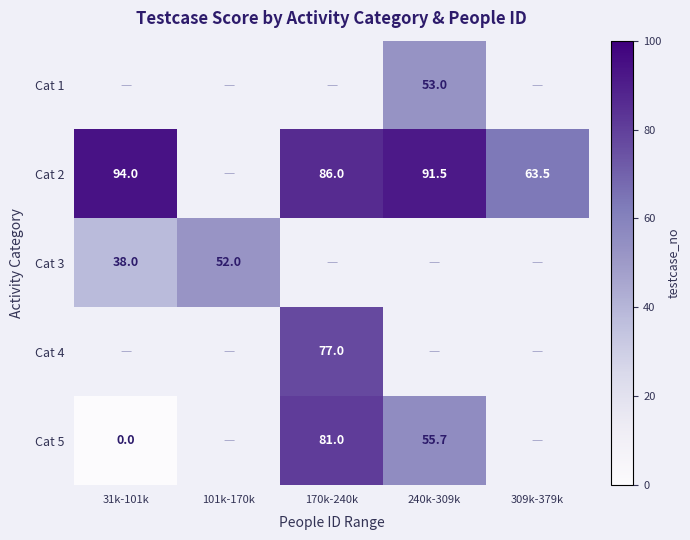

How many categories are shown in the chart?

5